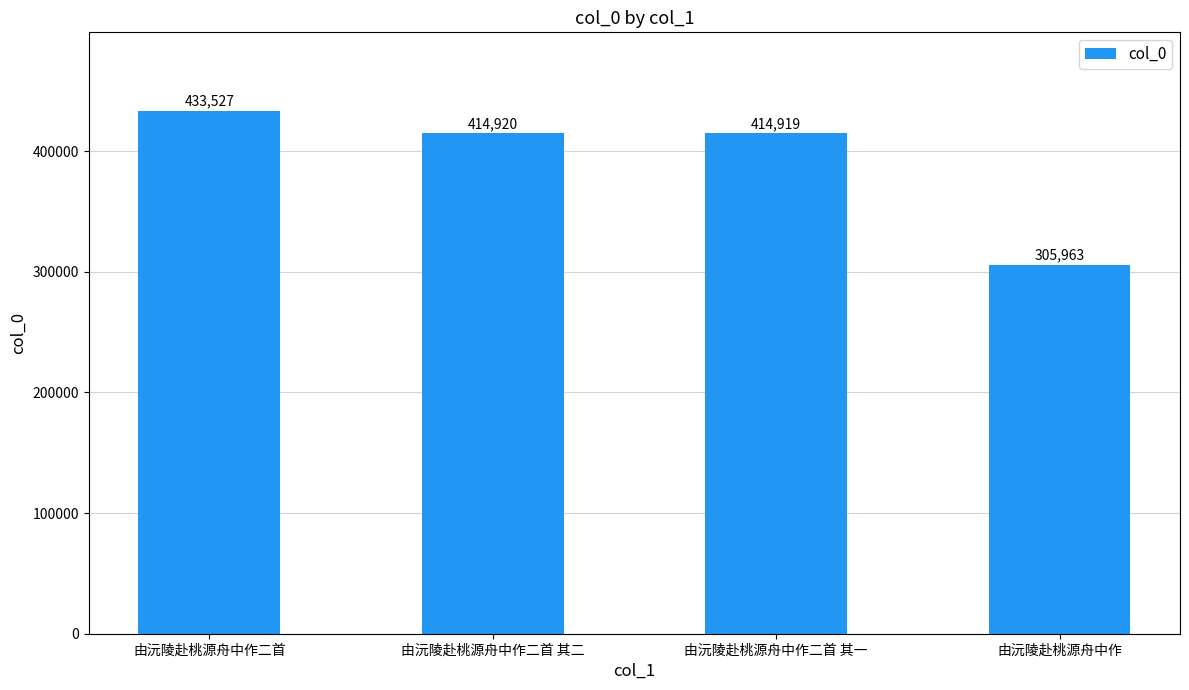

What is the value of the 3rd bar from the left?

414919